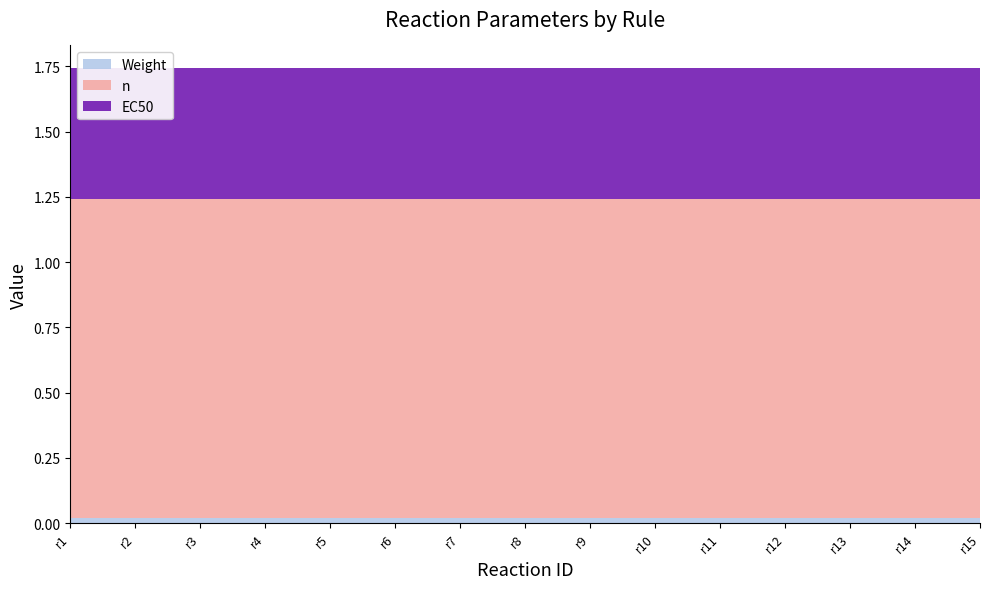

Reading left to right, list all the values displayed in this chart.

Weight: 0.0	0.0	0.0	0.0	0.0	0.0	0.0	0.0	0.0	0.0	0.0	0.0	0.0	0.0	0.0
n: 1.2	1.2	1.2	1.2	1.2	1.2	1.2	1.2	1.2	1.2	1.2	1.2	1.2	1.2	1.2
EC50: 0.5	0.5	0.5	0.5	0.5	0.5	0.5	0.5	0.5	0.5	0.5	0.5	0.5	0.5	0.5